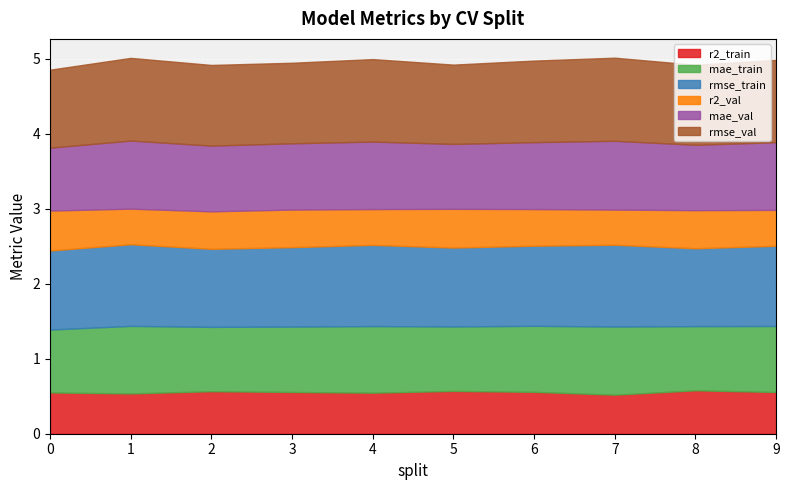

True or false: mae_train has more than 1 points higher than both neighbors.

True